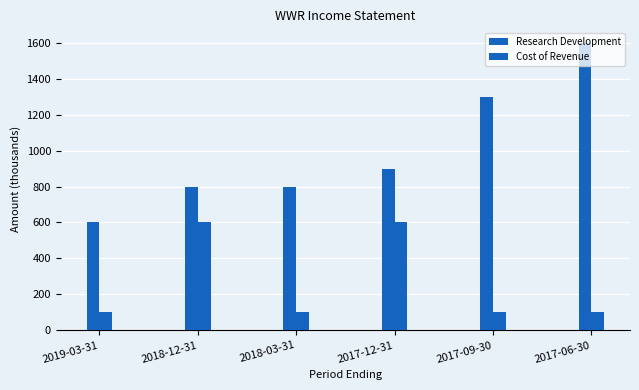

Does the chart contain stacked bars?

No